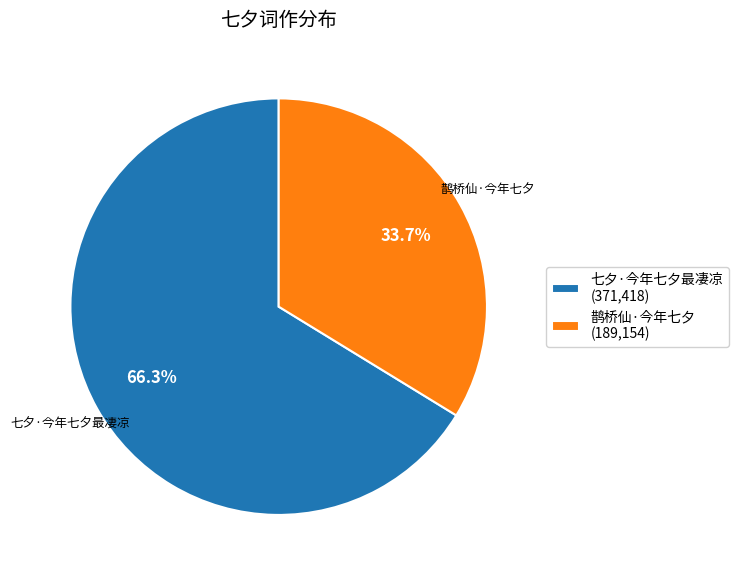

To the nearest percent, what portion does 鹊桥仙·今年七夕 represent?

34%